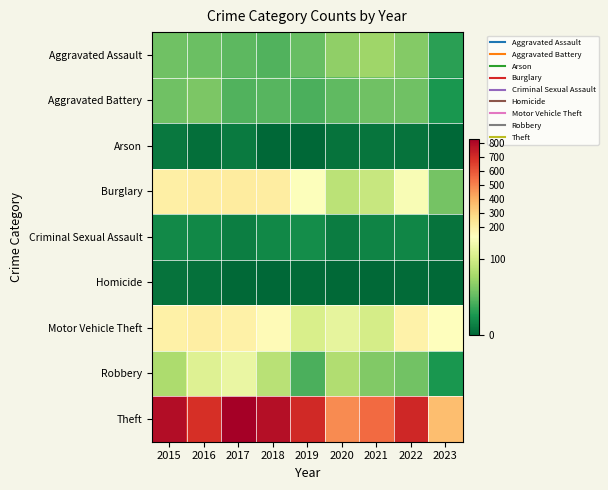

At 2015, list the series in order from smallest to largest.

Homicide, Arson, Criminal Sexual Assault, Aggravated Assault, Aggravated Battery, Robbery, Motor Vehicle Theft, Burglary, Theft